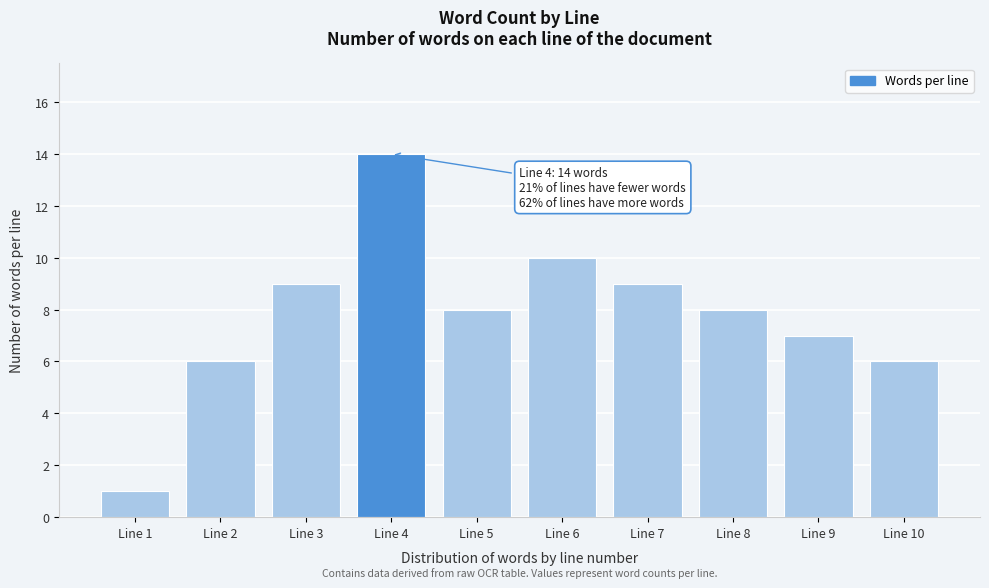

Reading right to left, what are all the values shown in this chart?

6	7	8	9	10	8	14	9	6	1